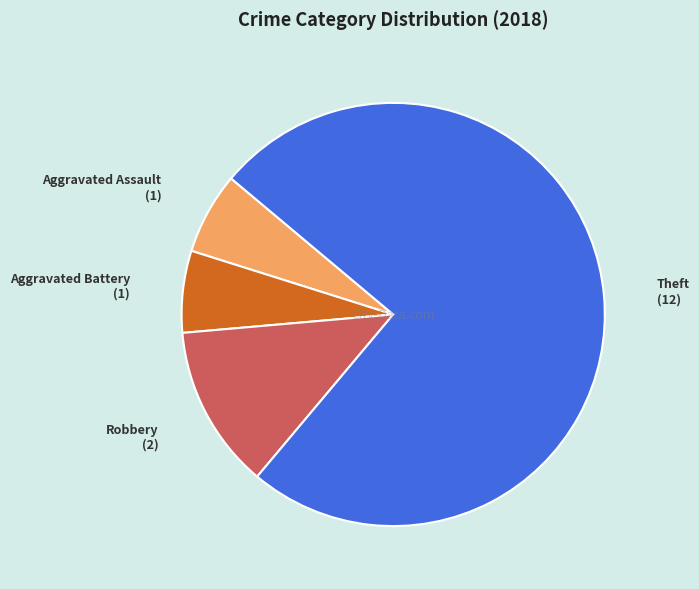

Combined, do Aggravated Assault and Robbery account for over 50%?

No